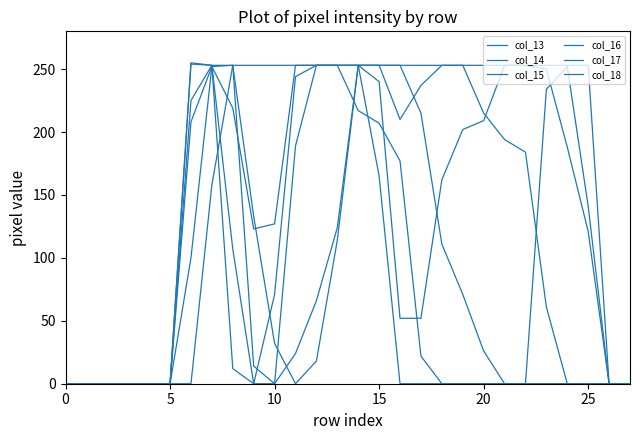

Which series has the largest total across all categories?

col_15